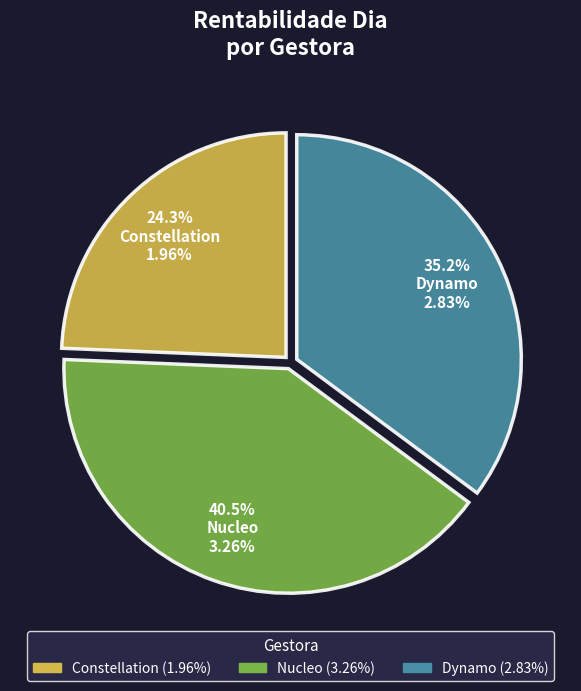

Which category has the biggest portion of the pie?

Nucleo